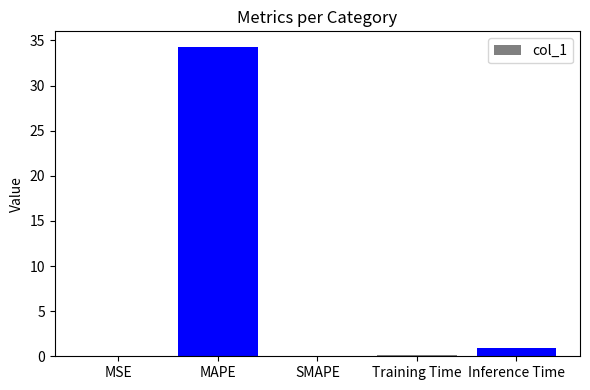

What is the greatest value displayed?

34.3